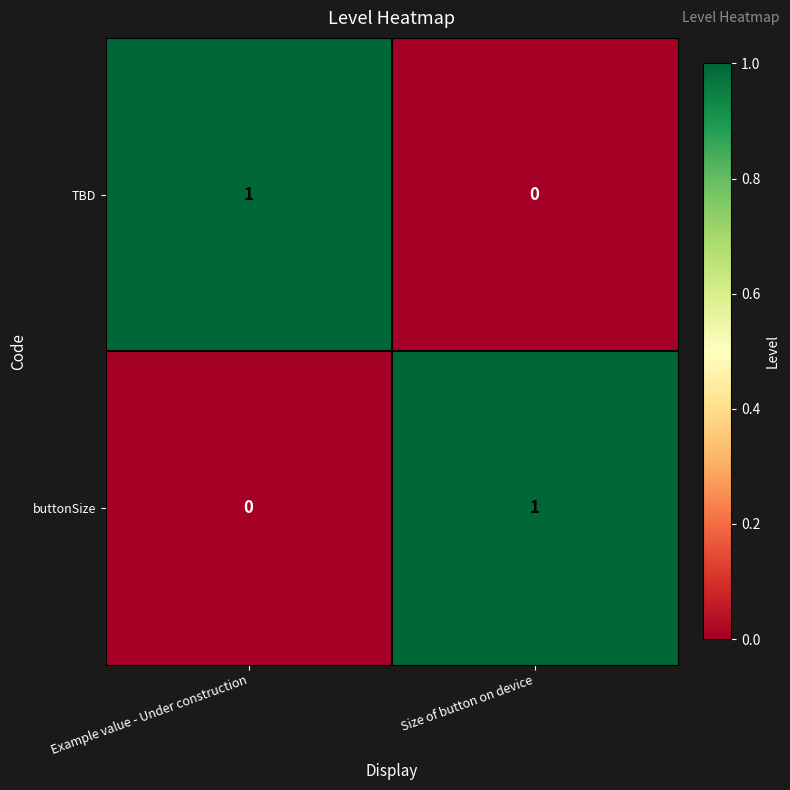

Reading right to left, list all the values displayed in this chart.

TBD: Size of button on device=0	Example value - Under construction=1
buttonSize: Size of button on device=1	Example value - Under construction=0